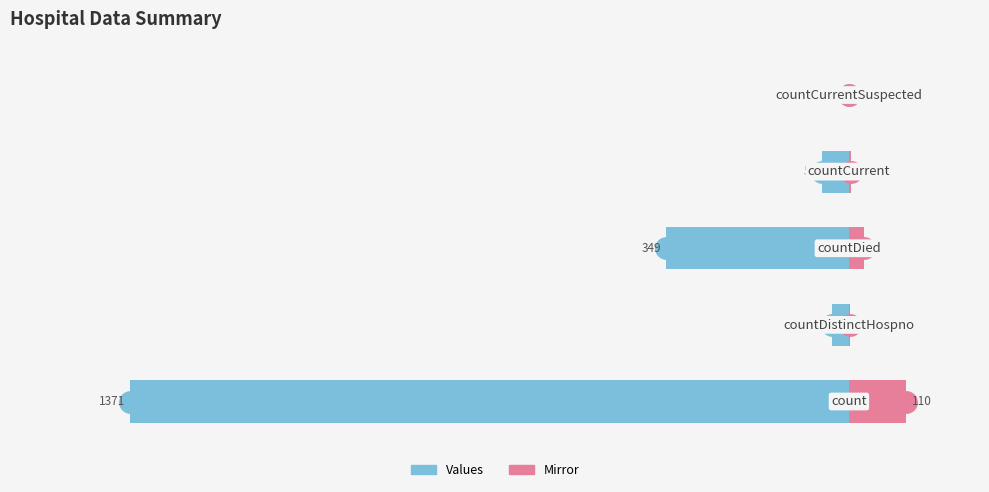

Is the value of values at 0 greater than the value of values_right at 3?

No